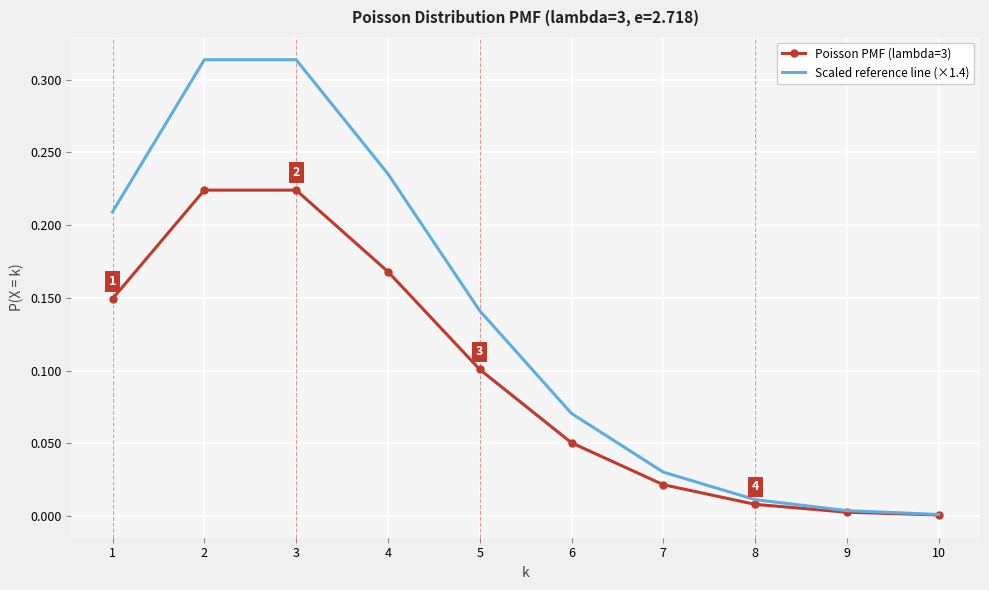

Which series changed the most between 6 and 7?

Scaled reference line (×1.4)